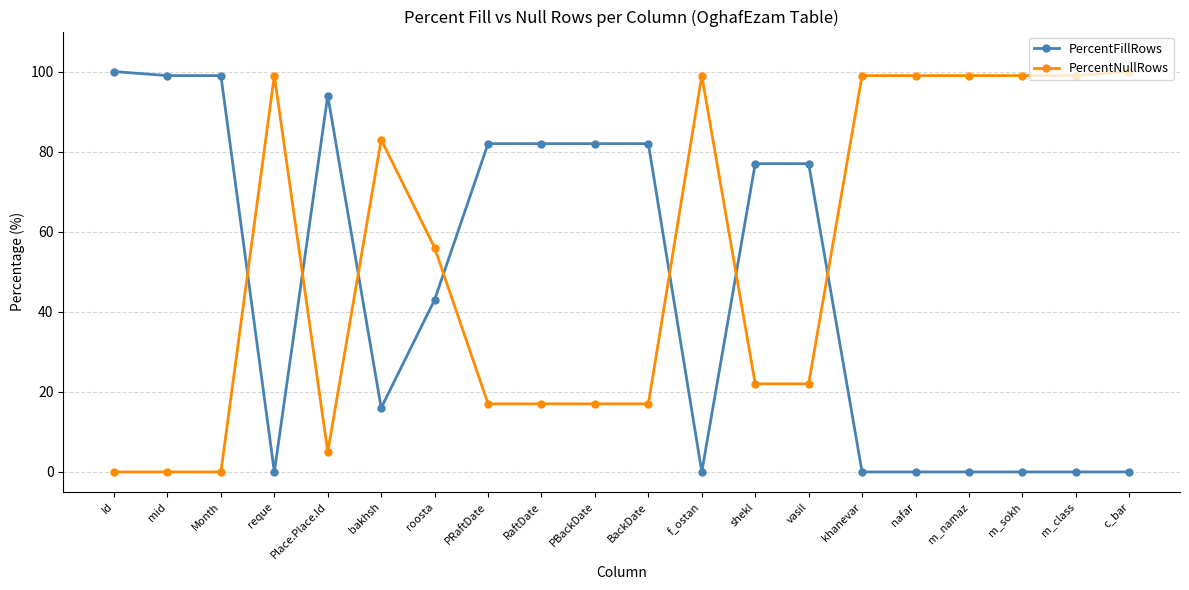

What is the spread (max minus min) of values at BackDate?

65